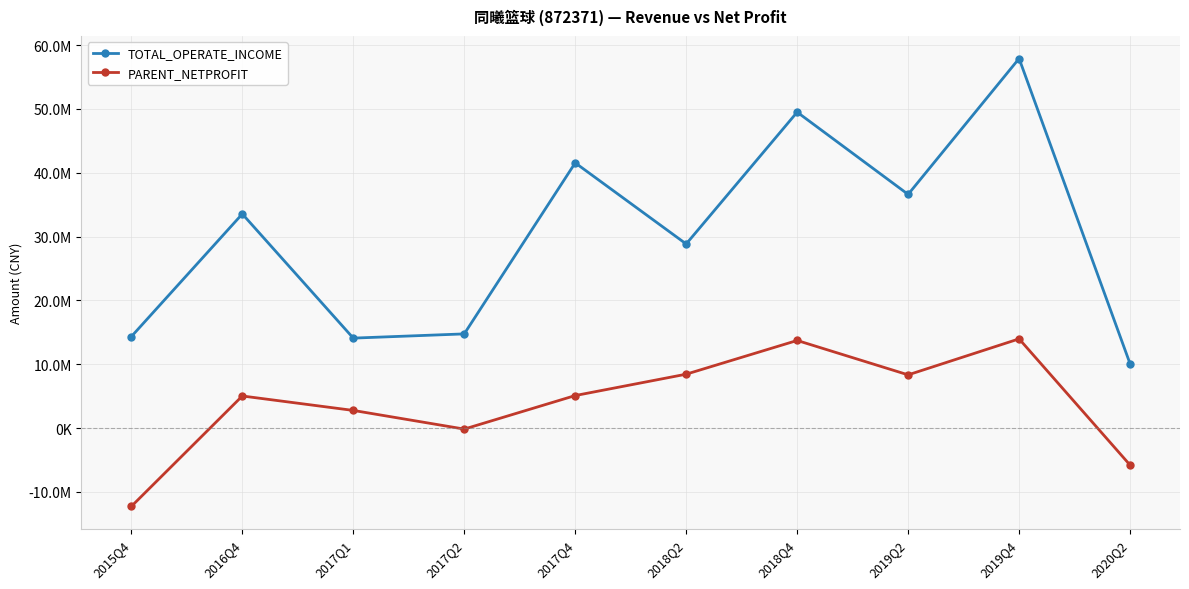

What are all the series names shown in the legend?

TOTAL_OPERATE_INCOME, PARENT_NETPROFIT